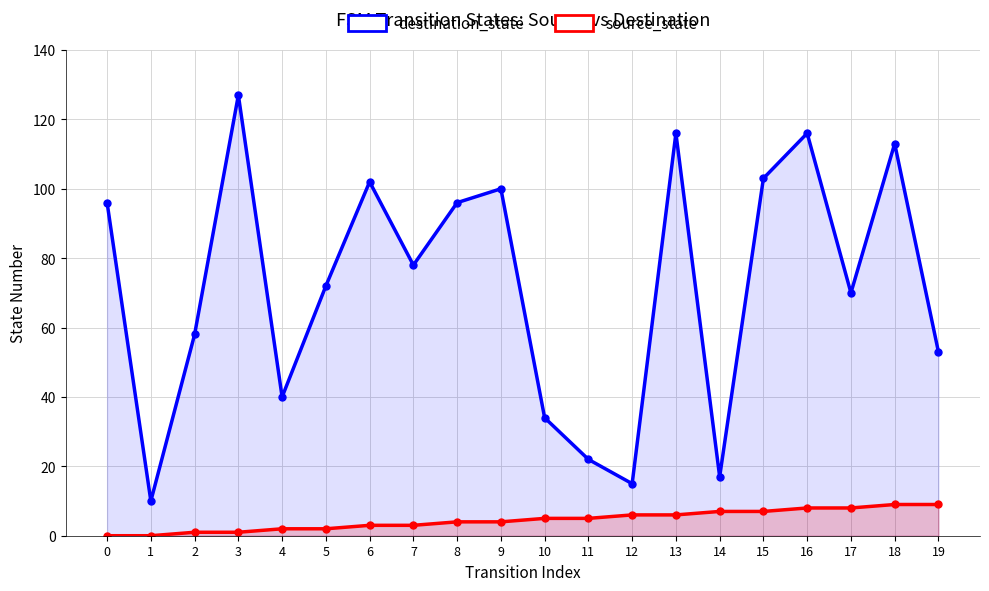

List the series in order of their overall mean, lowest first.

source_state, destination_state